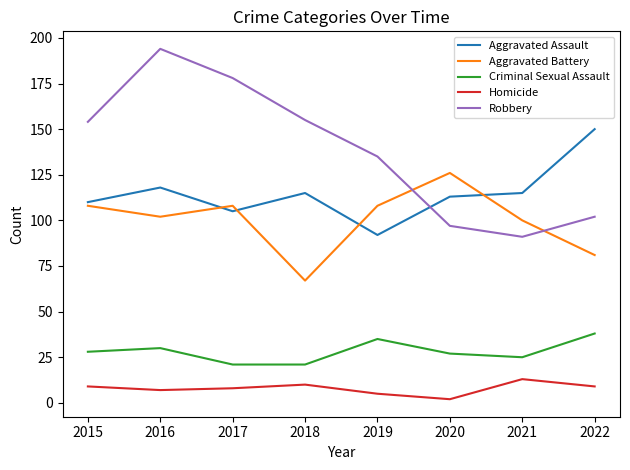

True or false: Robbery and Criminal Sexual Assault intersect in this chart.

False